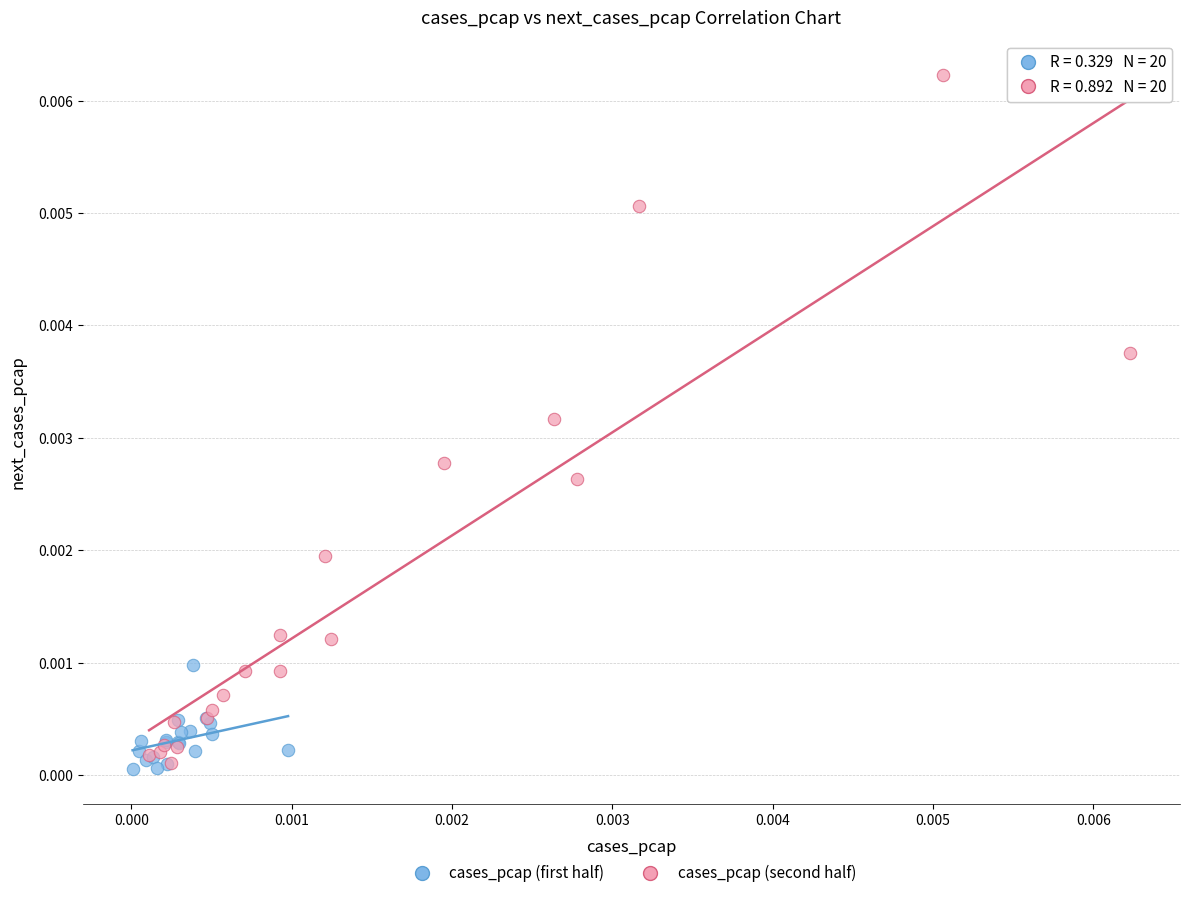

Which series has the widest spread of Y values?

cases_pcap (second half)